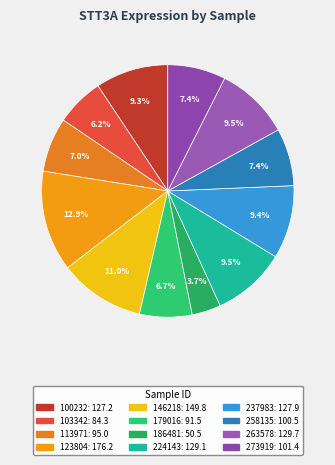

To the nearest percent, what portion does 186481 represent?

4%